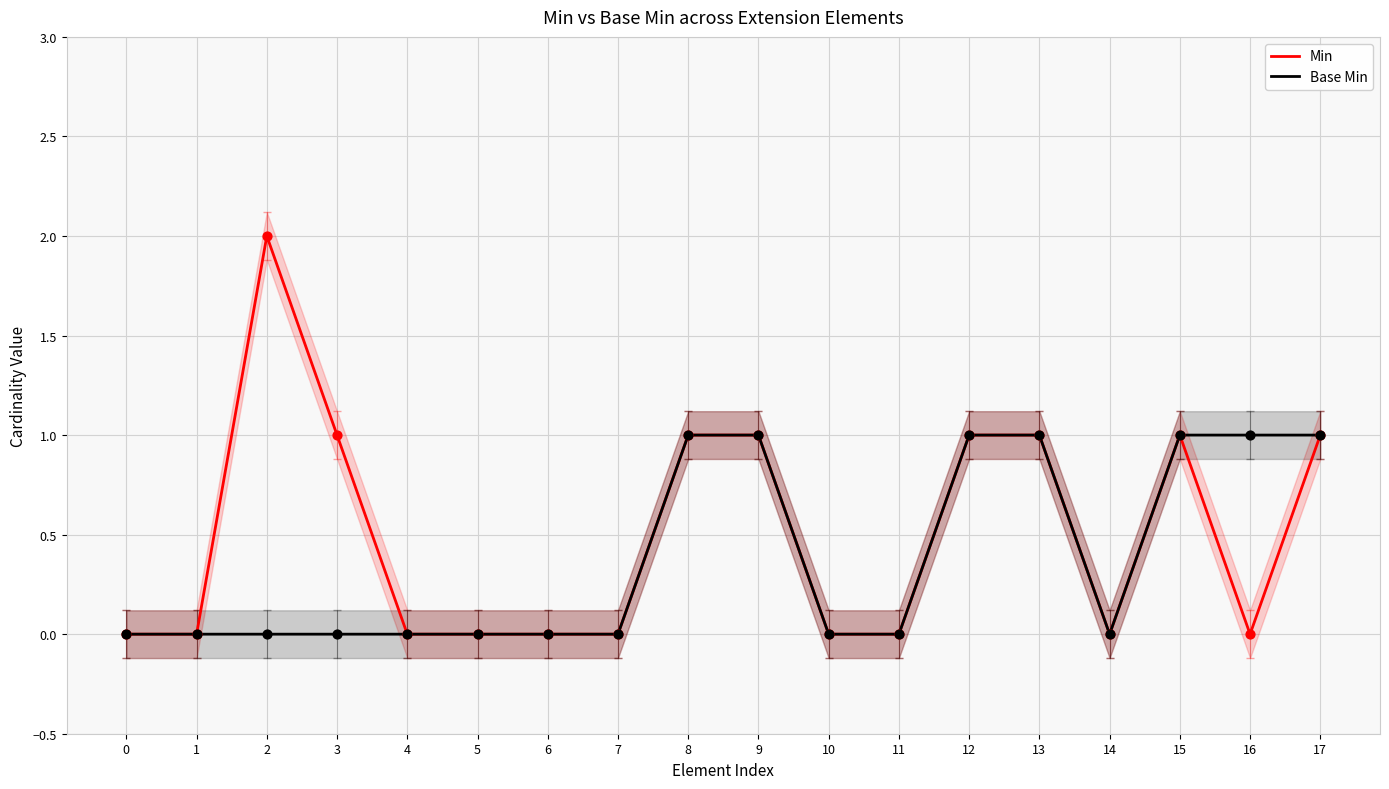

Is the value of Min at 7 greater than the value of Base Min at 0?

No